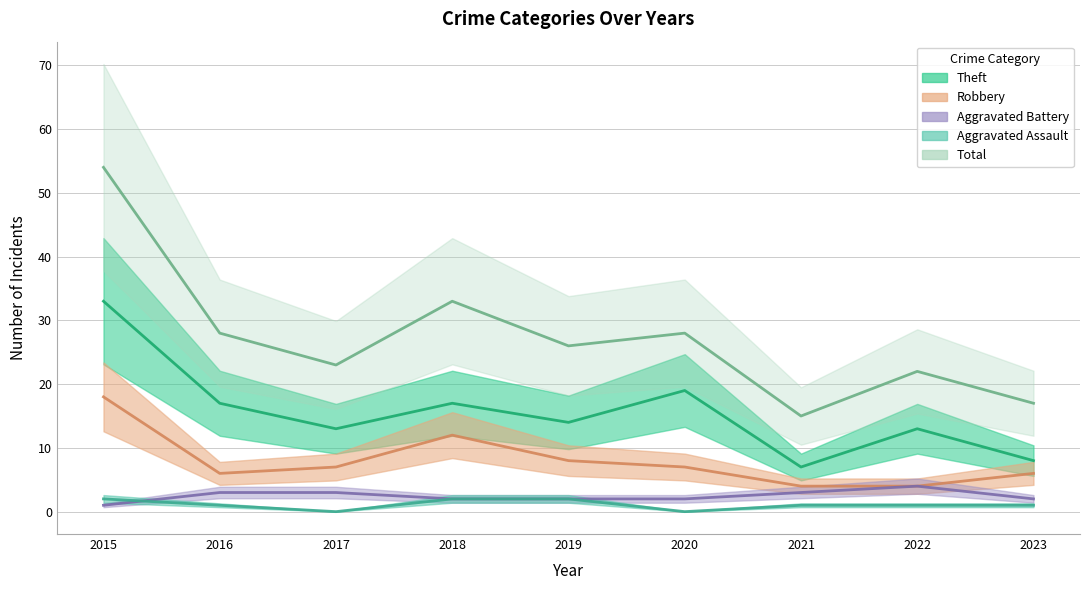

True or false: Total has more than 1 points higher than both neighbors.

True